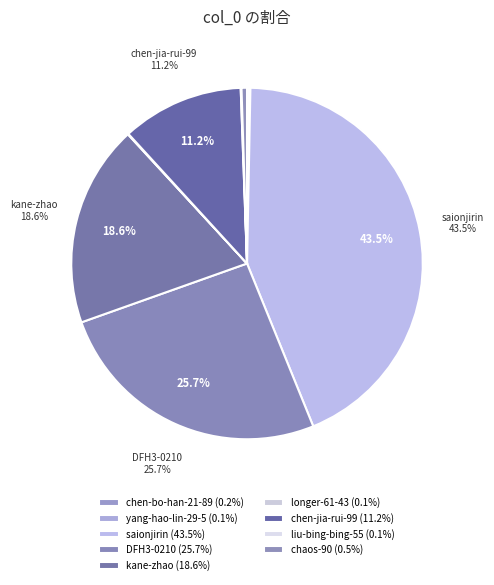

How many segments does this pie chart have?

9